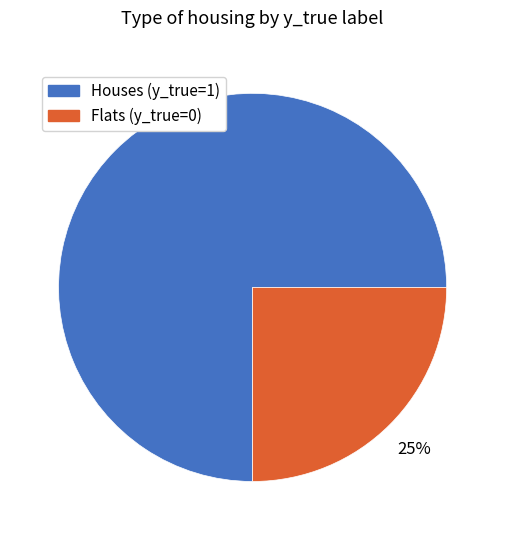

Is there a majority slice in this chart?

Yes